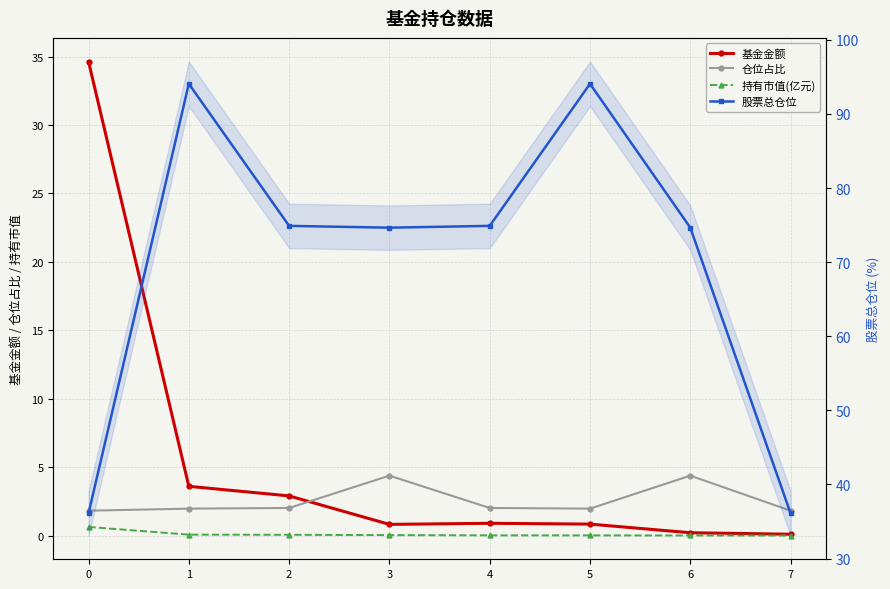

What is the total value across all series at 3?

79.9